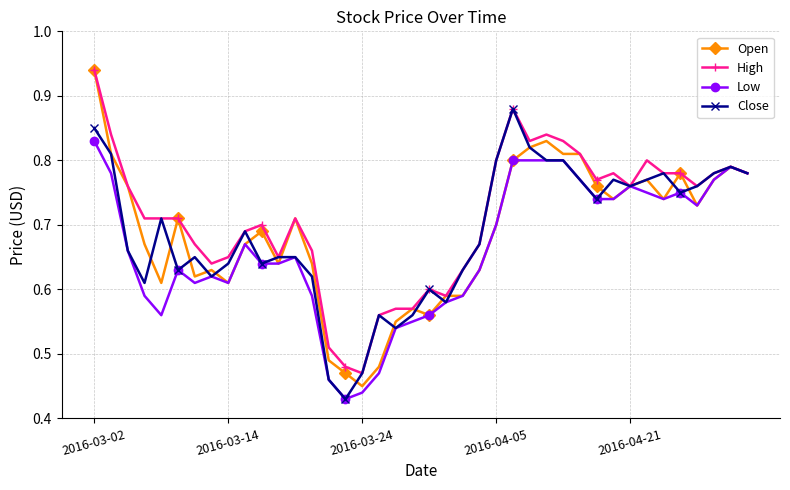

True or false: Close has more than 2 interior local peaks.

True